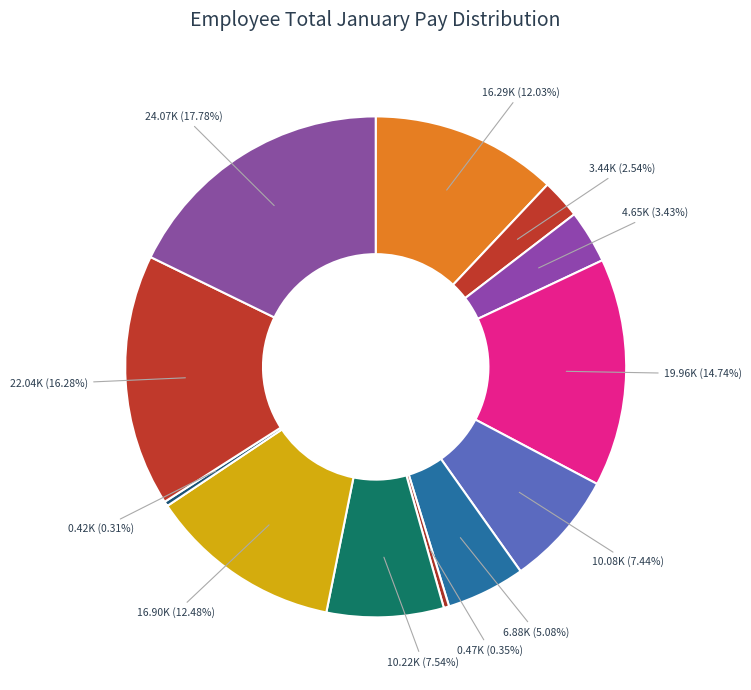

How many segments does this pie chart have?

12